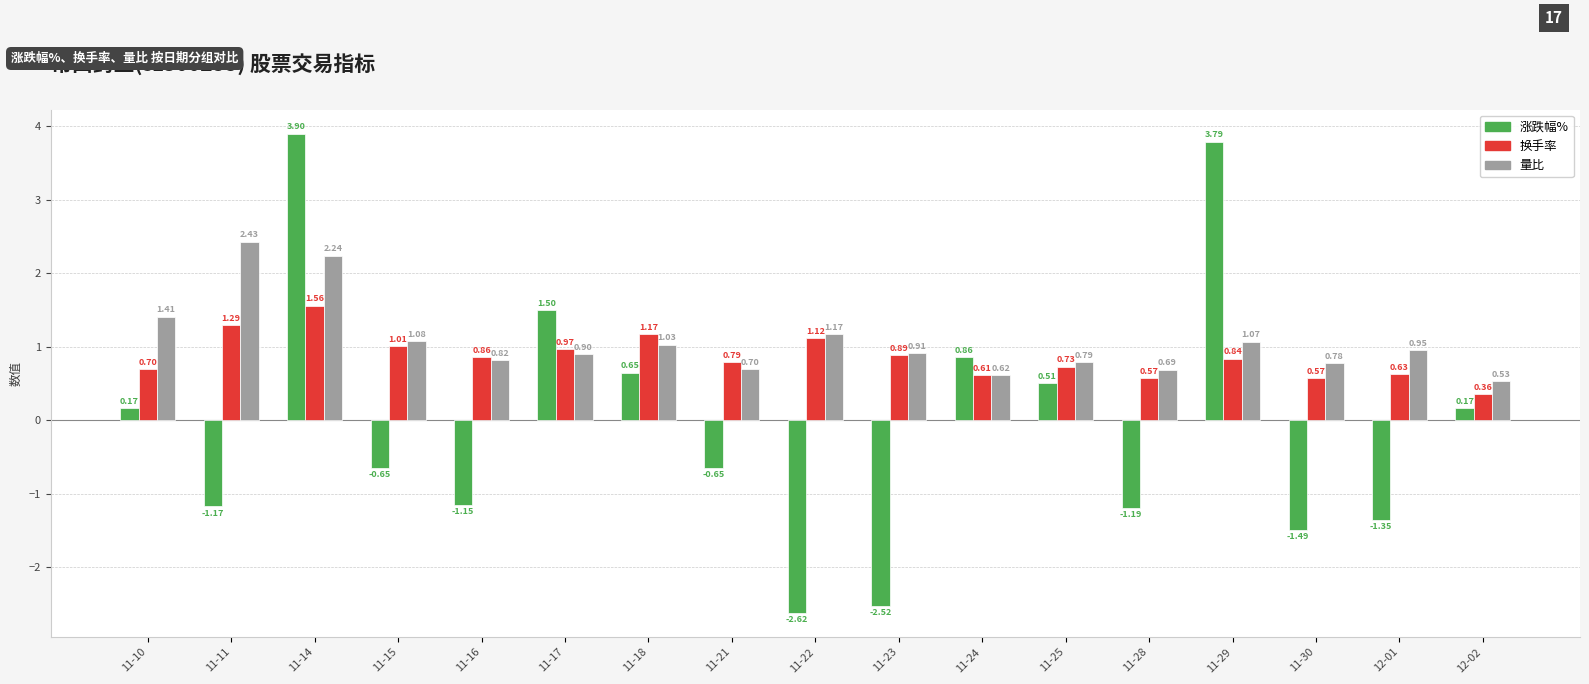

Which label corresponds to the smallest value in the chart?

11-22